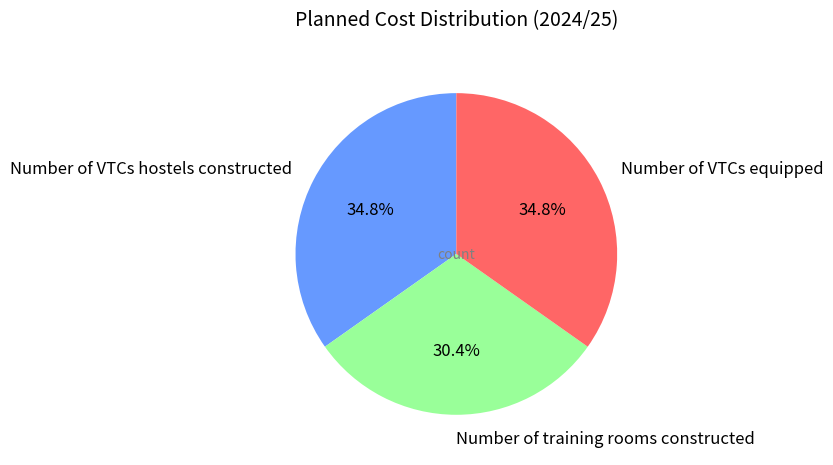

What portion of the pie excludes Number of VTCs equipped?

65.2%